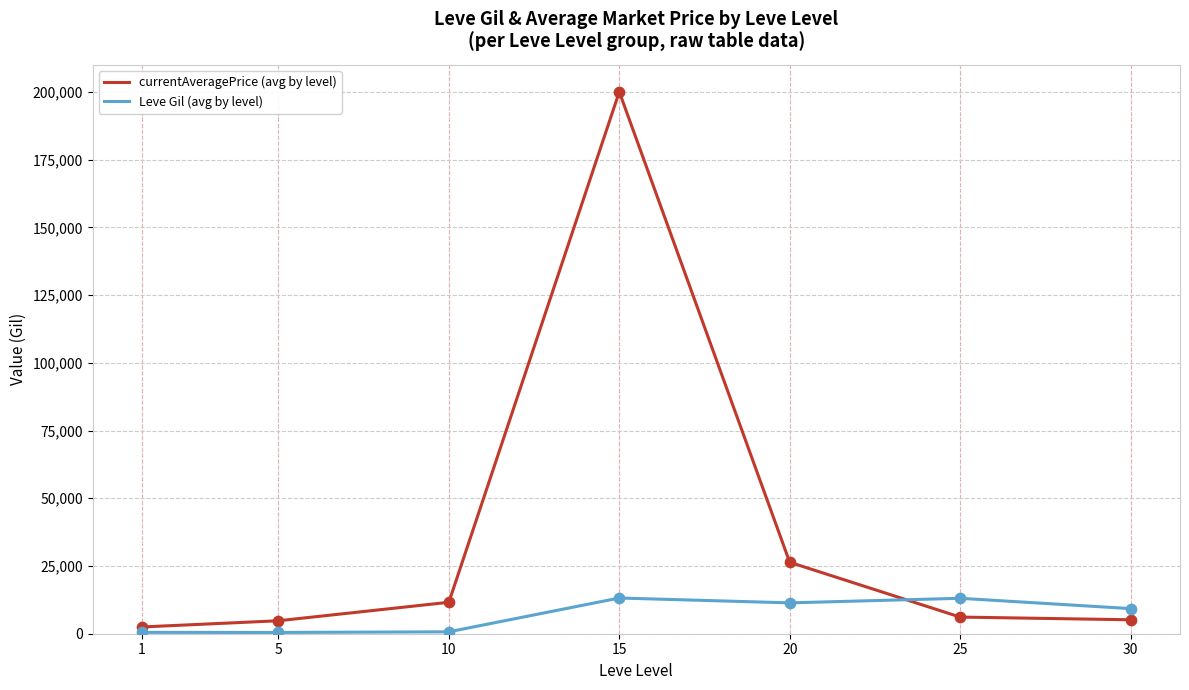

At which category is the sum across all series the highest?

15